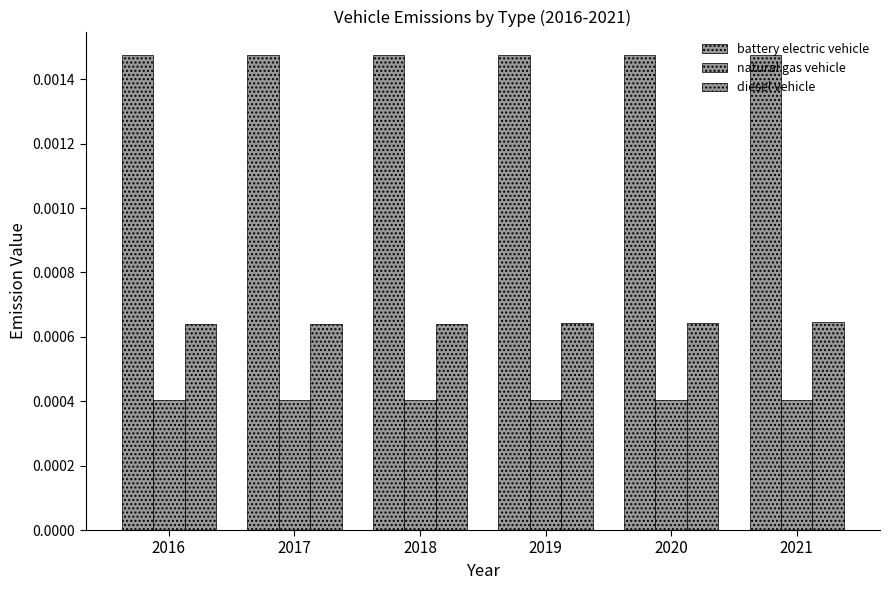

Are the bars horizontal?

No